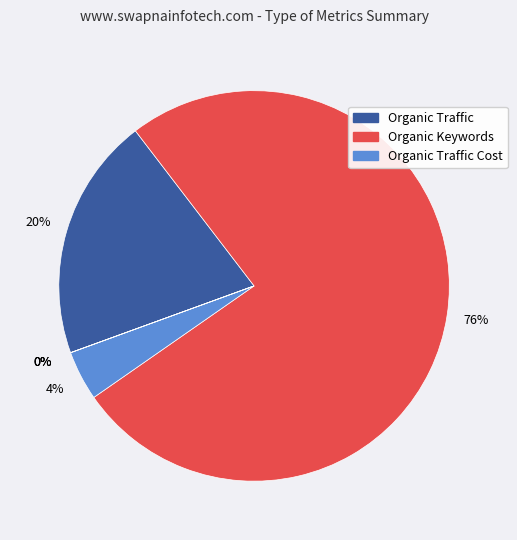

To the nearest percent, what is the difference between the largest and smallest slice percentages?

76%